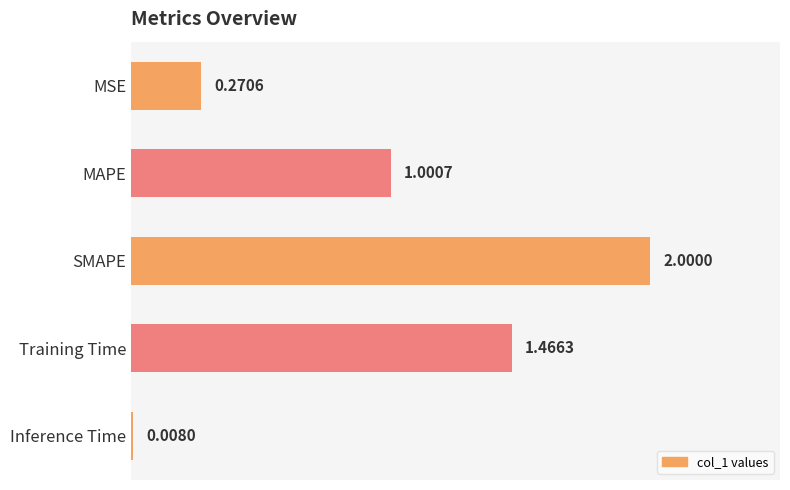

Approximately how many times larger is the value at MAPE compared to SMAPE?

0.5